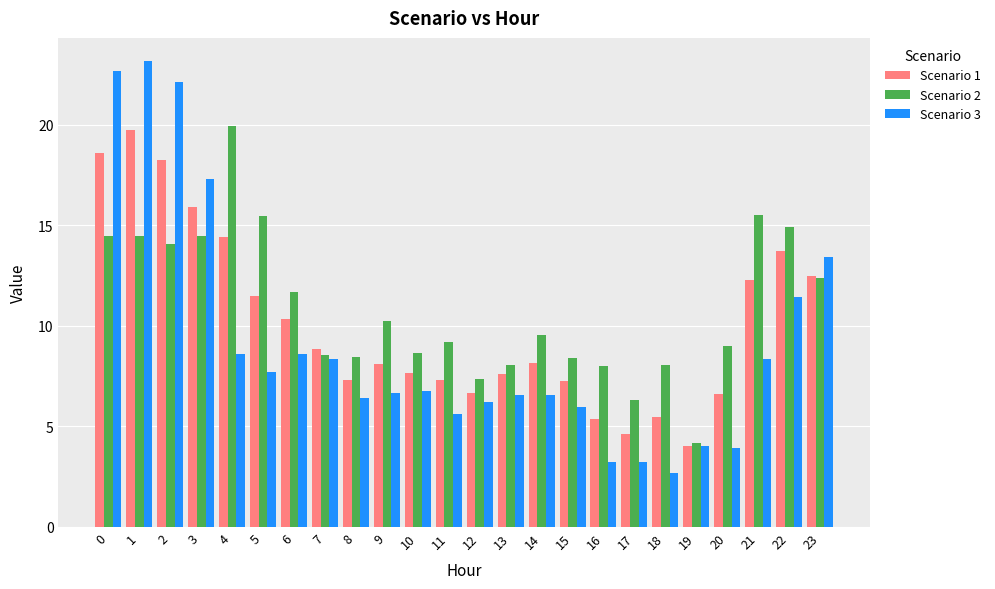

How many bars are there in each group?

3